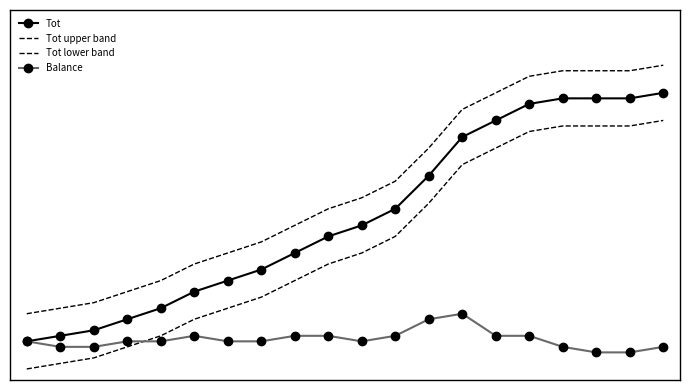

True or false: Tot has more than 0 interior local peaks.

False